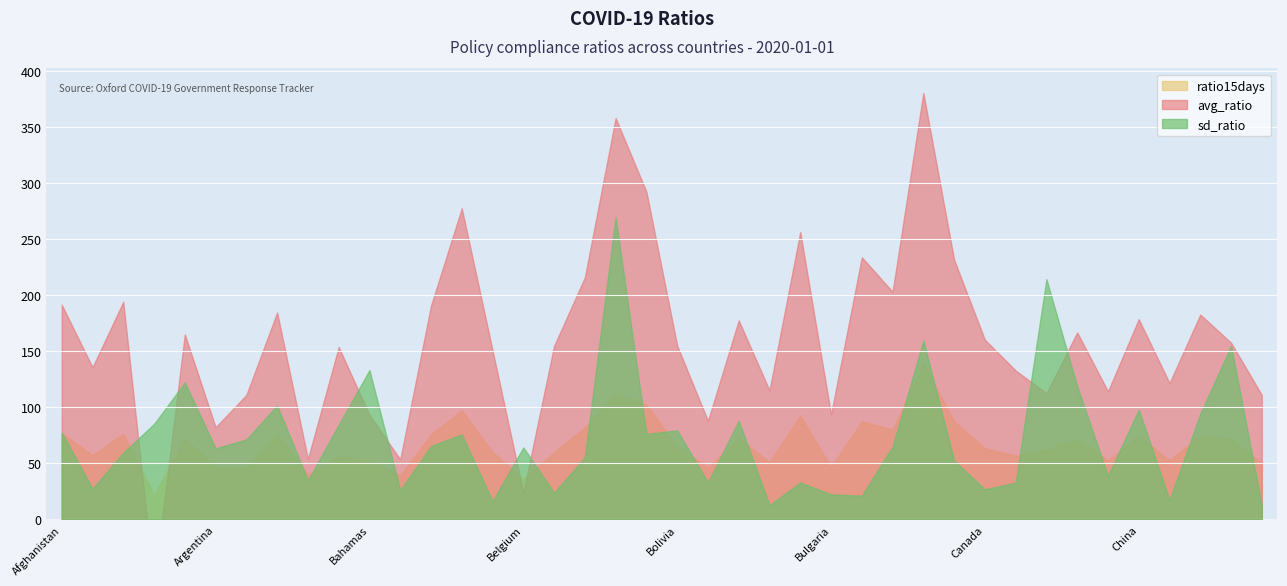

How many interior local valleys does the avg_ratio series have?

13